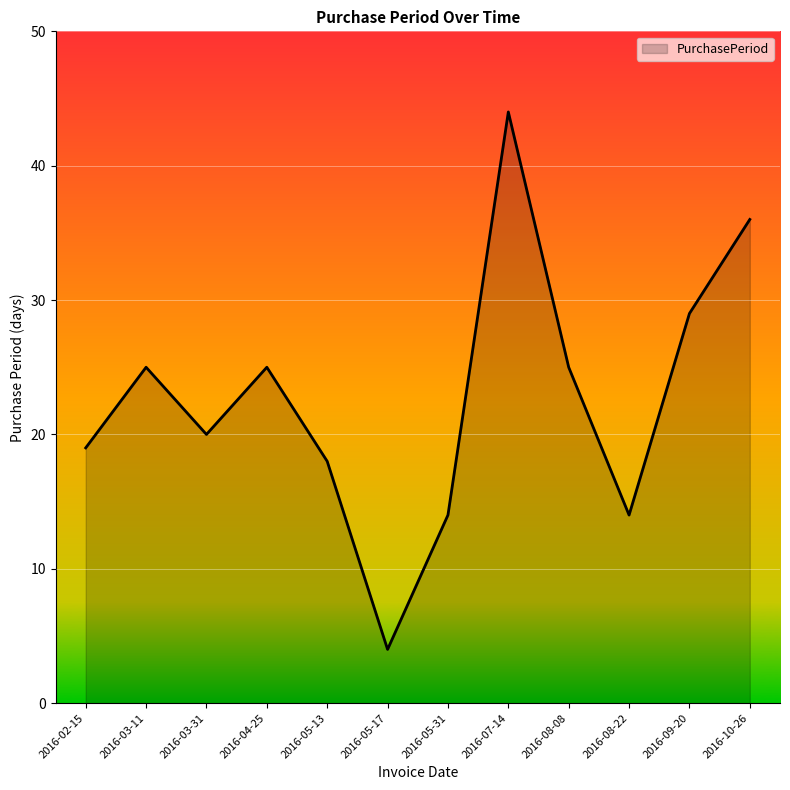

Reading left to right, transcribe all the data shown in this chart.

2016-02-15=19	2016-03-11=25	2016-03-31=20	2016-04-25=25	2016-05-13=18	2016-05-17=4	2016-05-31=14	2016-07-14=44	2016-08-08=25	2016-08-22=14	2016-09-20=29	2016-10-26=36